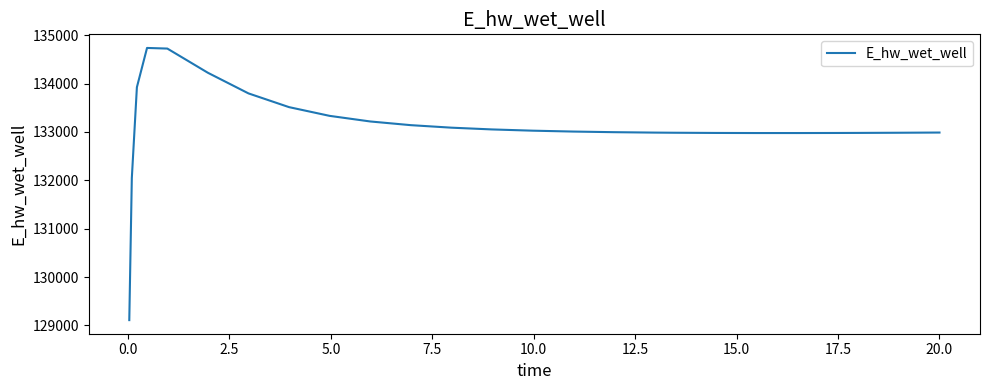

What is the greatest value displayed?

134735.9